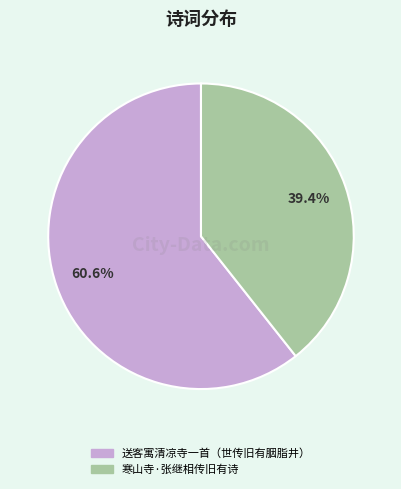

Does 送客寓清凉寺一首（世传旧有胭脂井） account for over 50% of the chart?

Yes